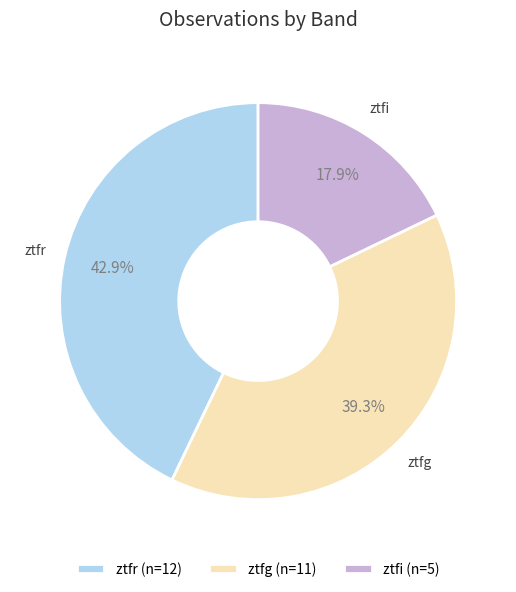

Does ztfr account for over 50% of the chart?

No